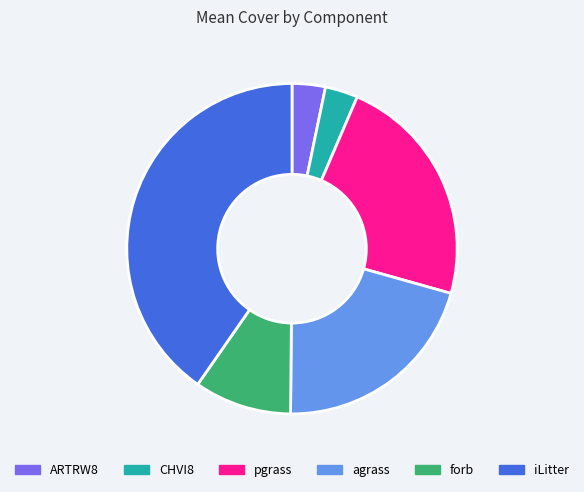

How many segments does this pie chart have?

6